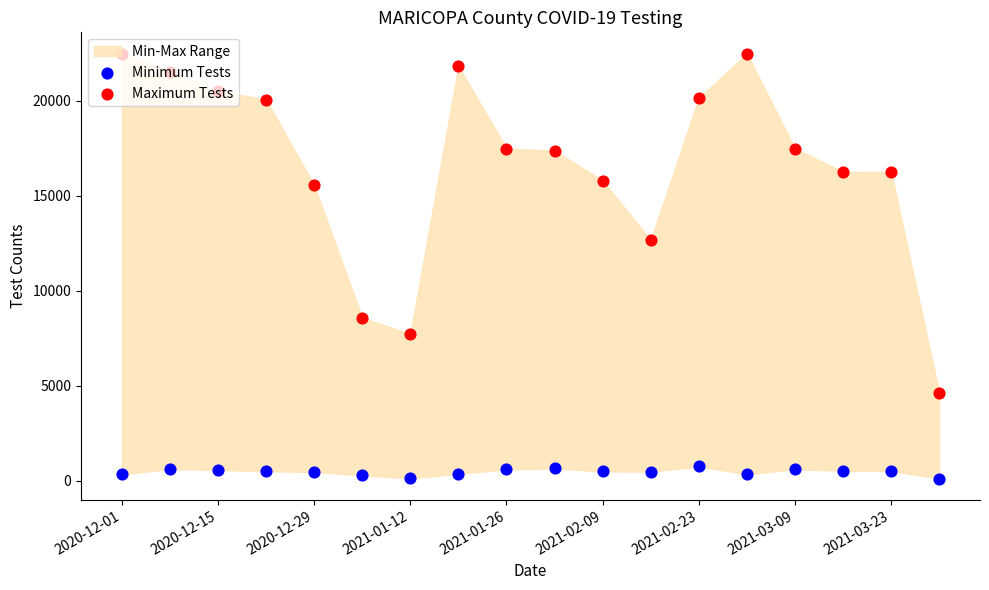

Which series reaches the maximum Y coordinate?

Maximum Tests